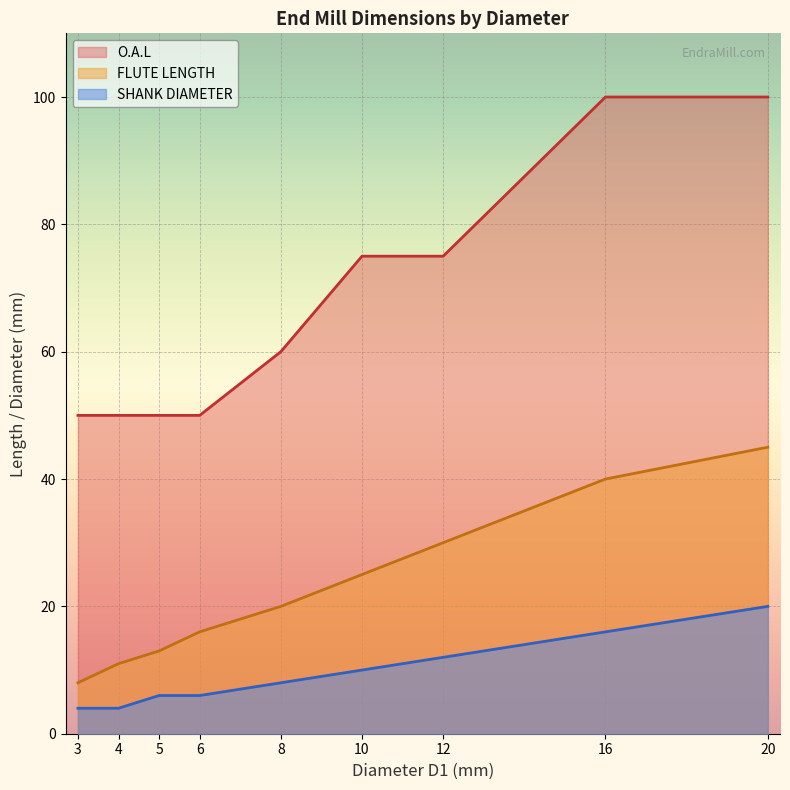

What is the smallest value displayed?

4